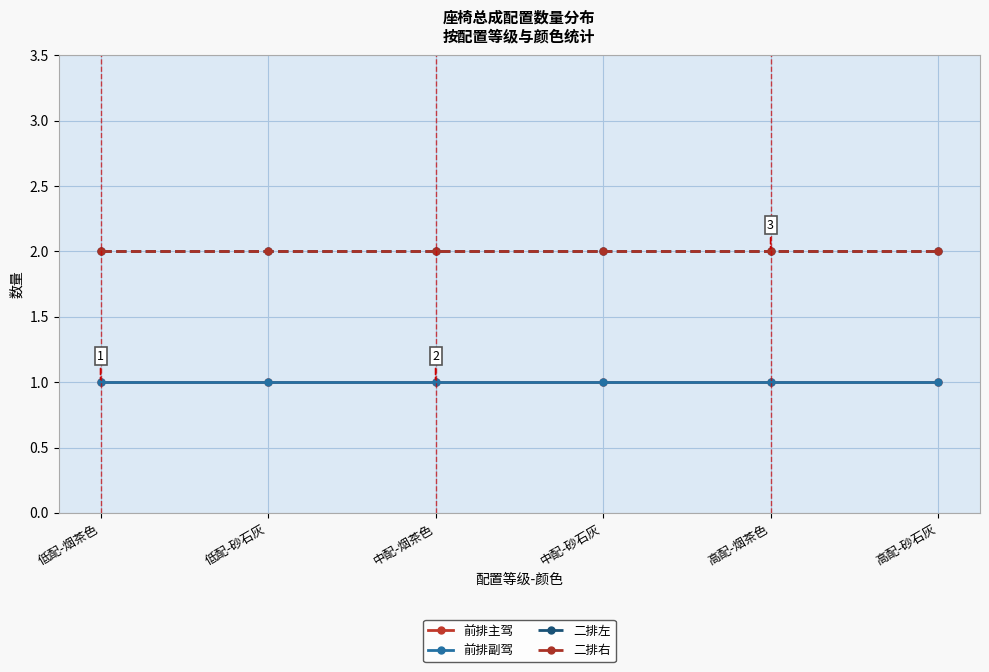

What is the sum of the 二排左 values at 中配-砂石灰 and 低配-烟茶色?

4